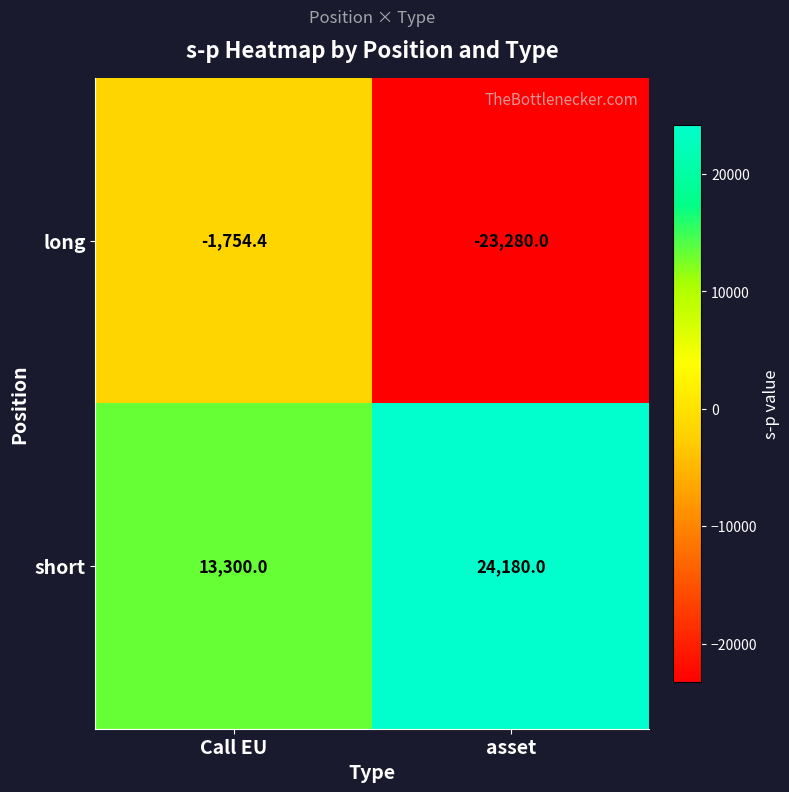

What is the difference between the short values at asset and Call EU?

10880.0